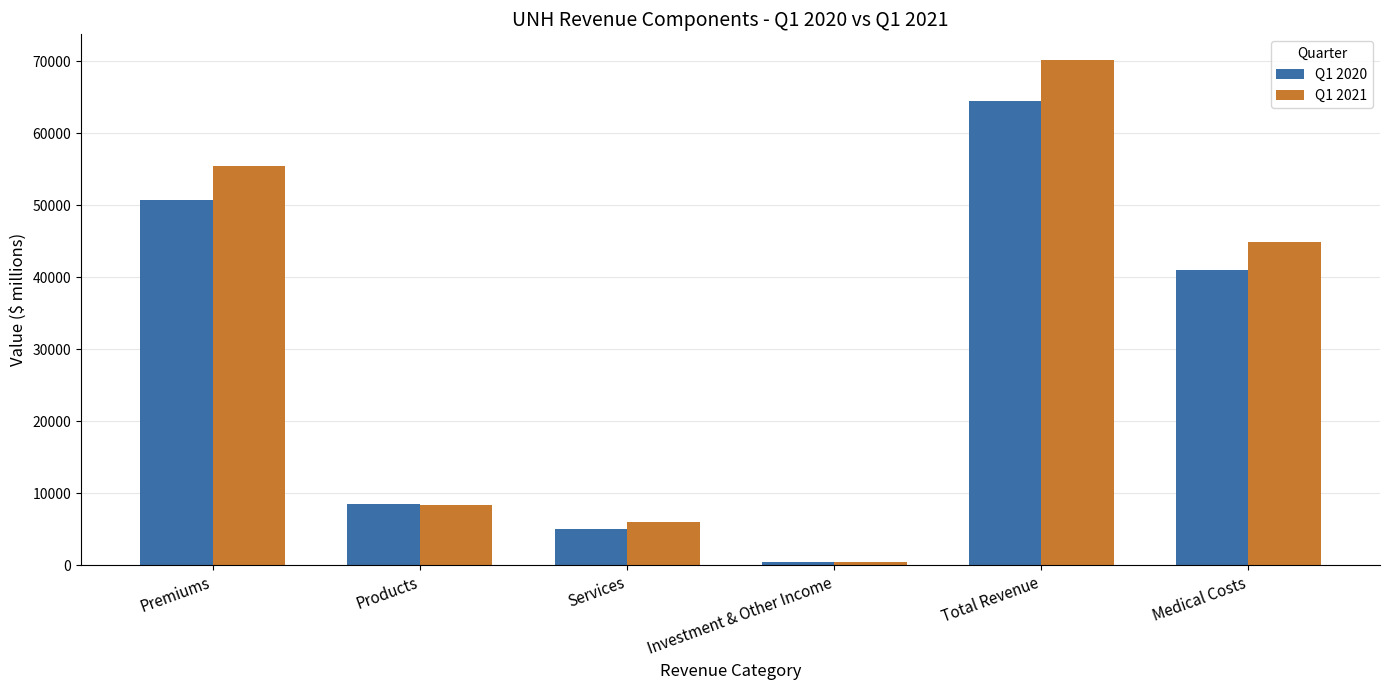

At which label does Q1 2021 reach its minimum?

Investment & Other Income